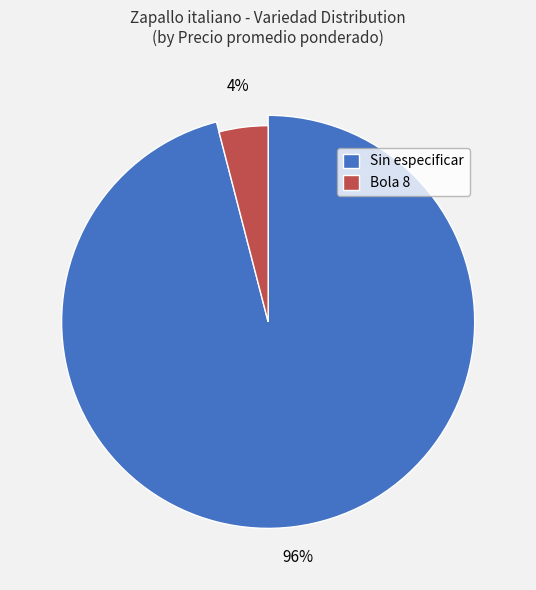

Which slice is the largest?

Sin especificar